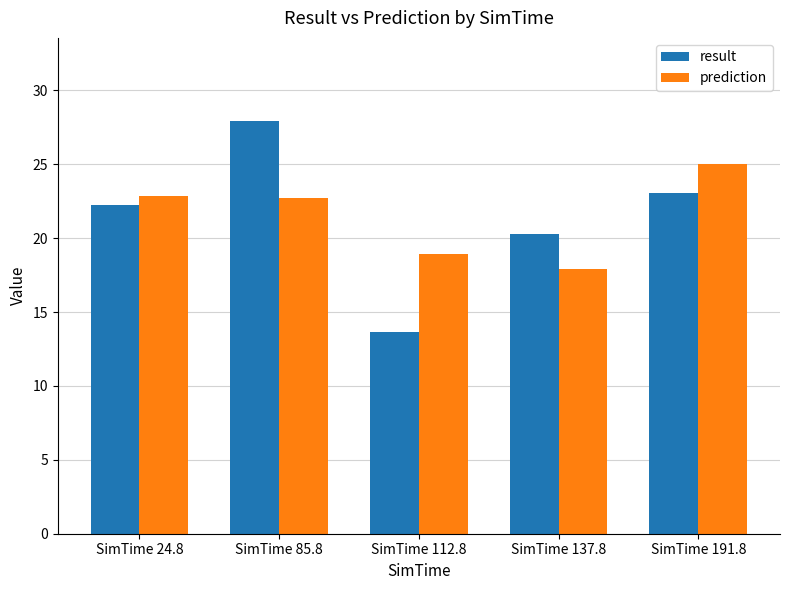

What is the value of the result bar at the 3rd from the left?

13.6